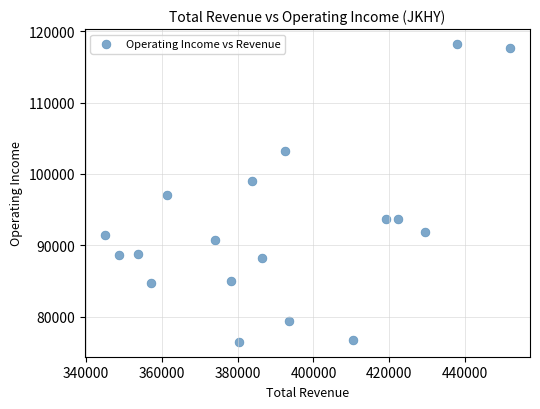

What is the range of X values (max minus min)?

106800